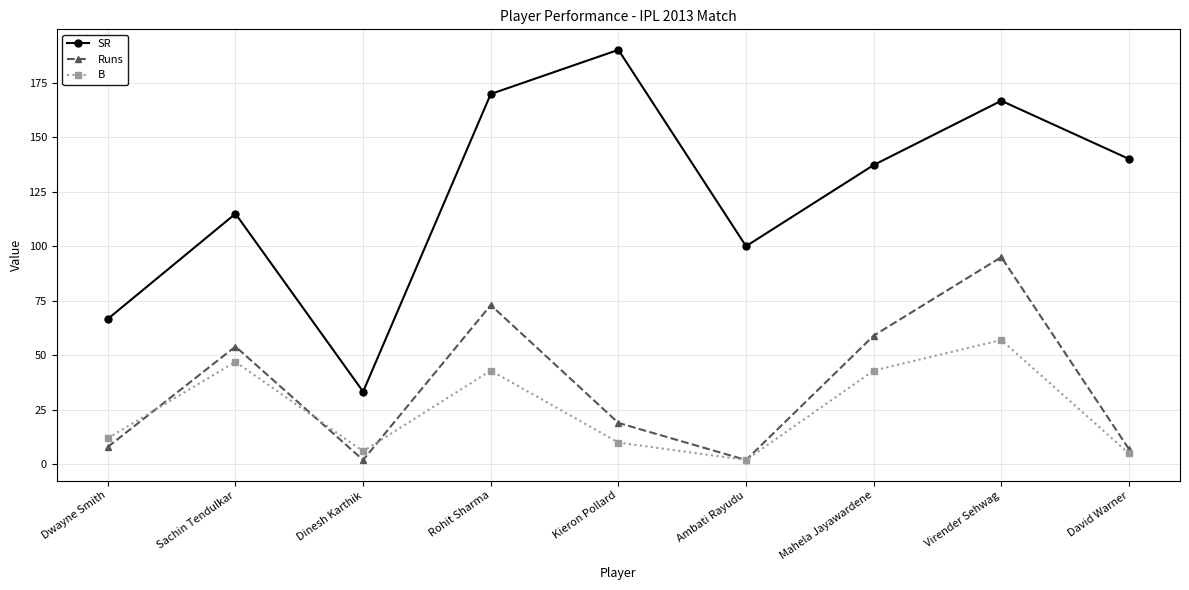

Which series has the largest total across all categories?

SR